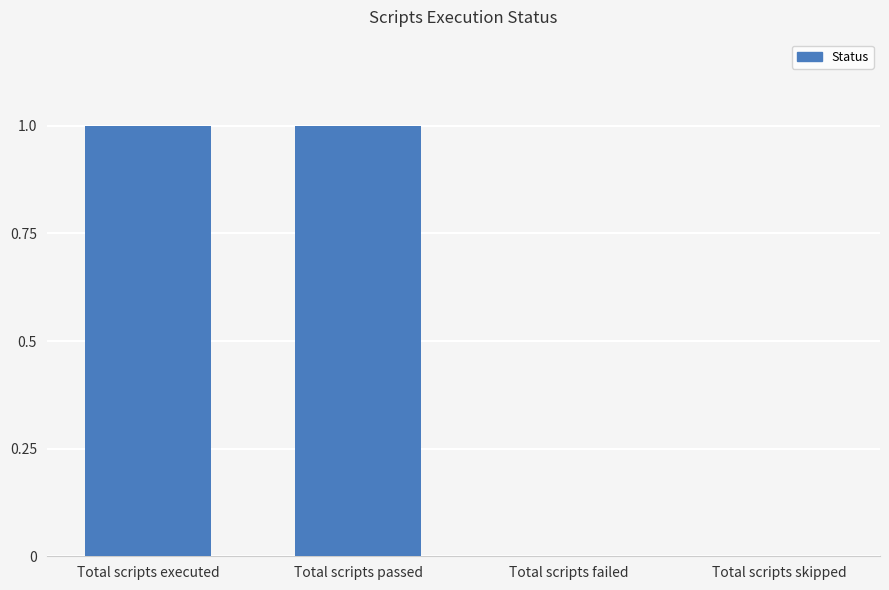

The chart shows a value of 2 at Total scripts executed. True or false?

False